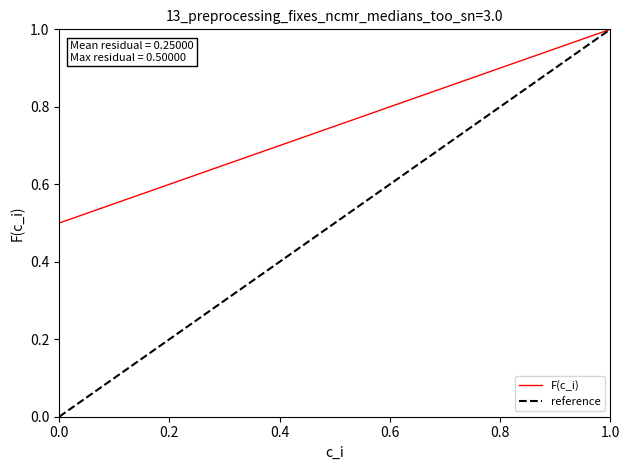

What is the spread (max minus min) of values at 0.0?

0.5